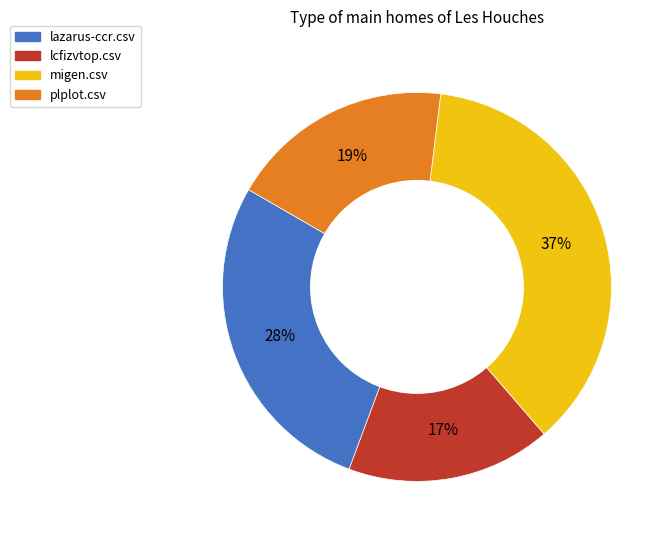

To the nearest percent, what is the difference between the largest and smallest slice percentages?

20%